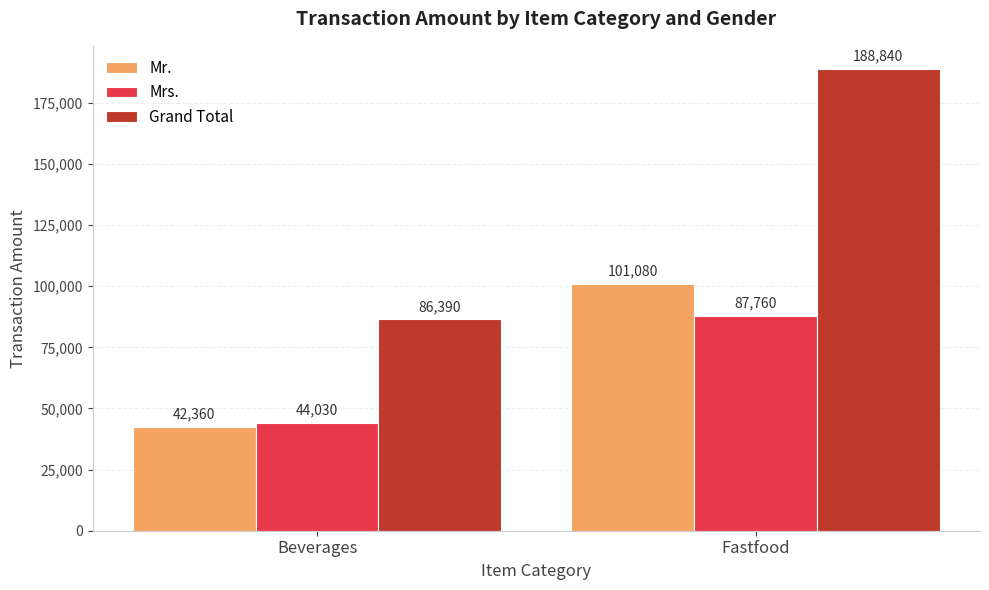

Between Beverages and Fastfood, which series saw the biggest shift?

Grand Total